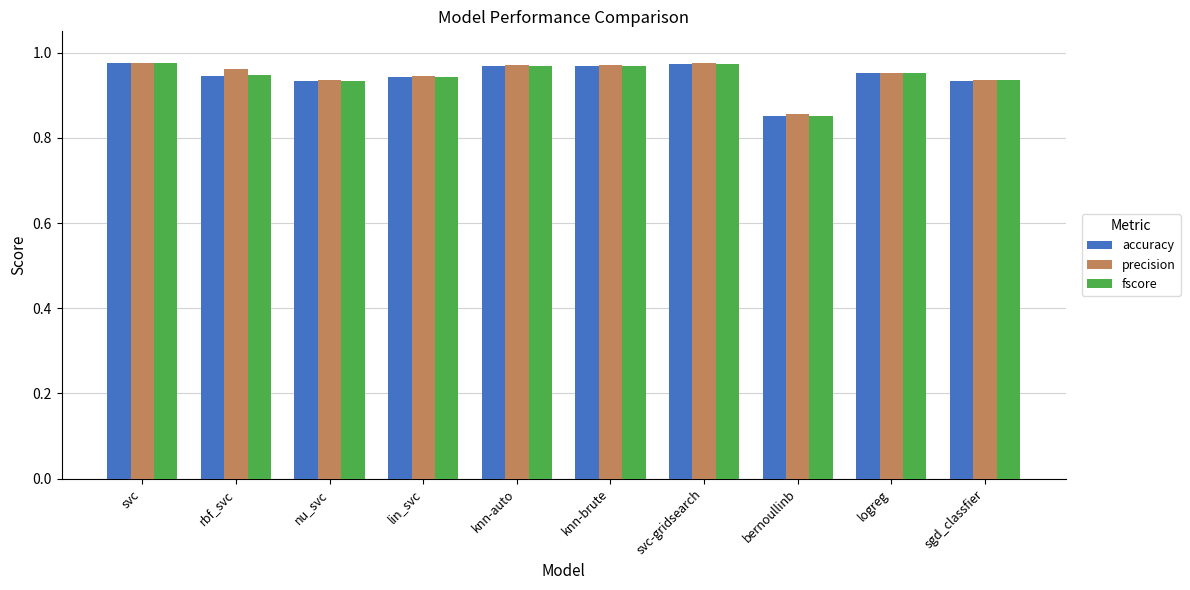

At how many categories does at least one series exceed 0?

10